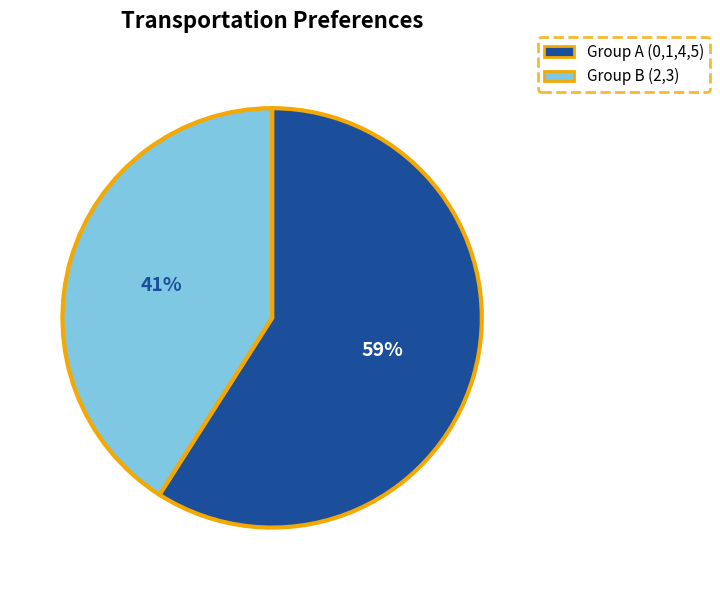

Is it true that Group A (0,1,4,5) is 68% of the pie?

False